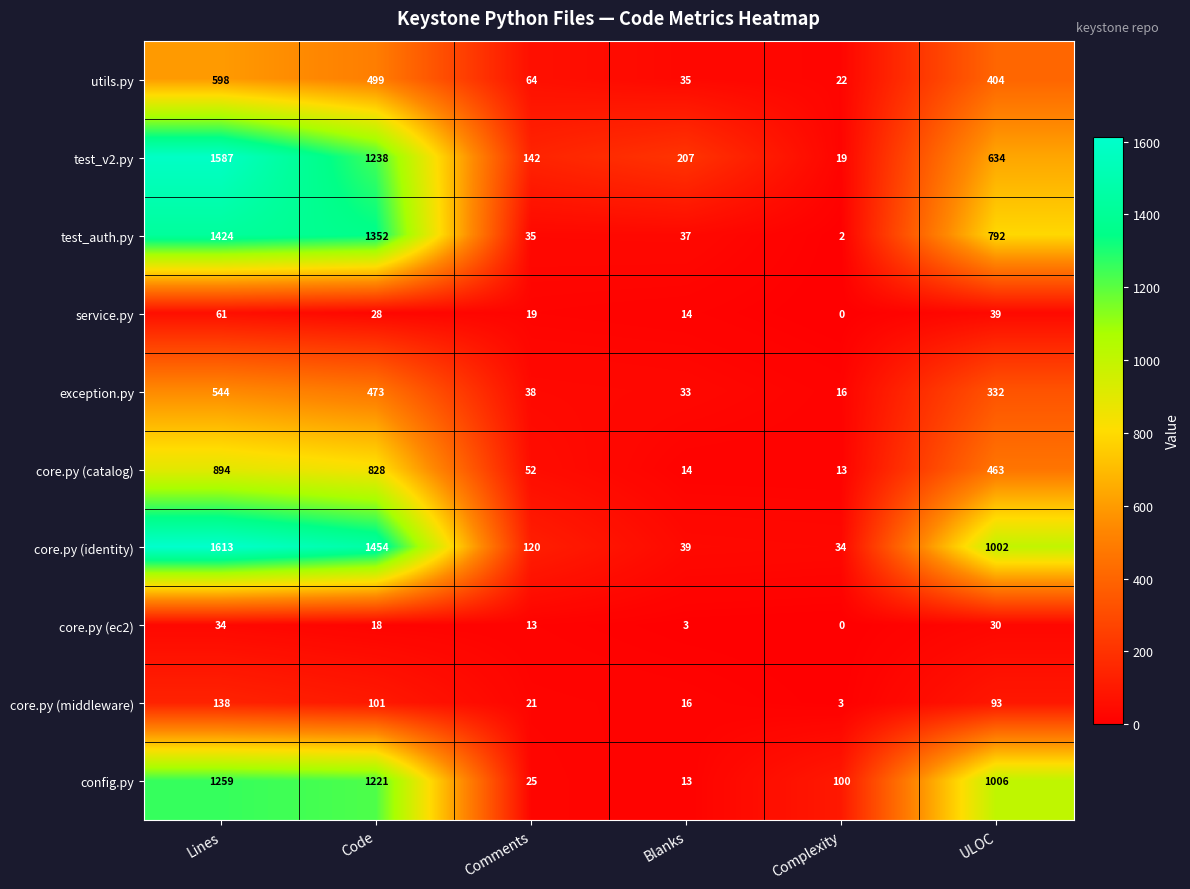

What is the approximate value of service.py at ULOC, to the nearest 5?

40